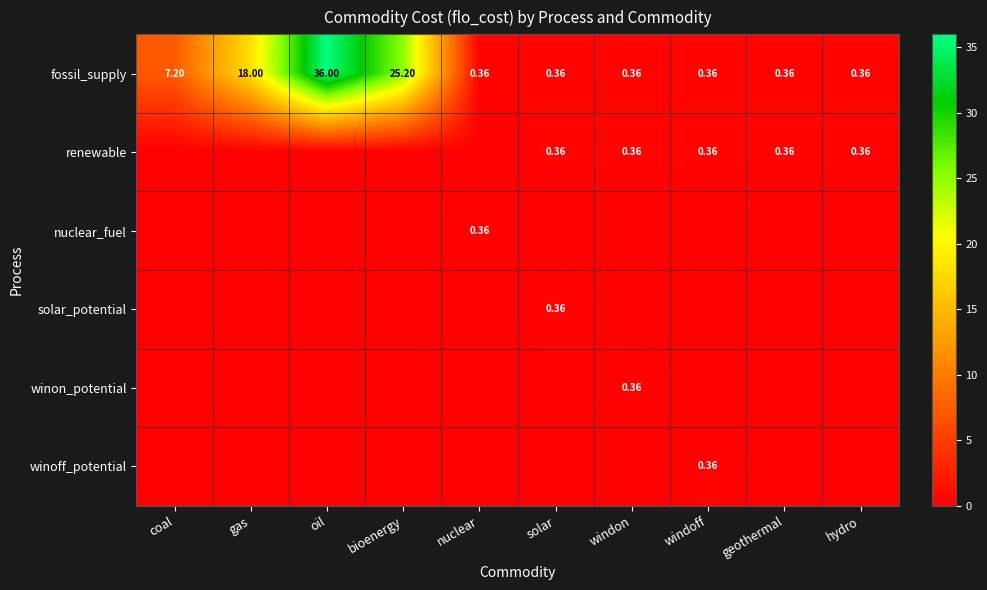

What is the total value across all series at gas?

18.0